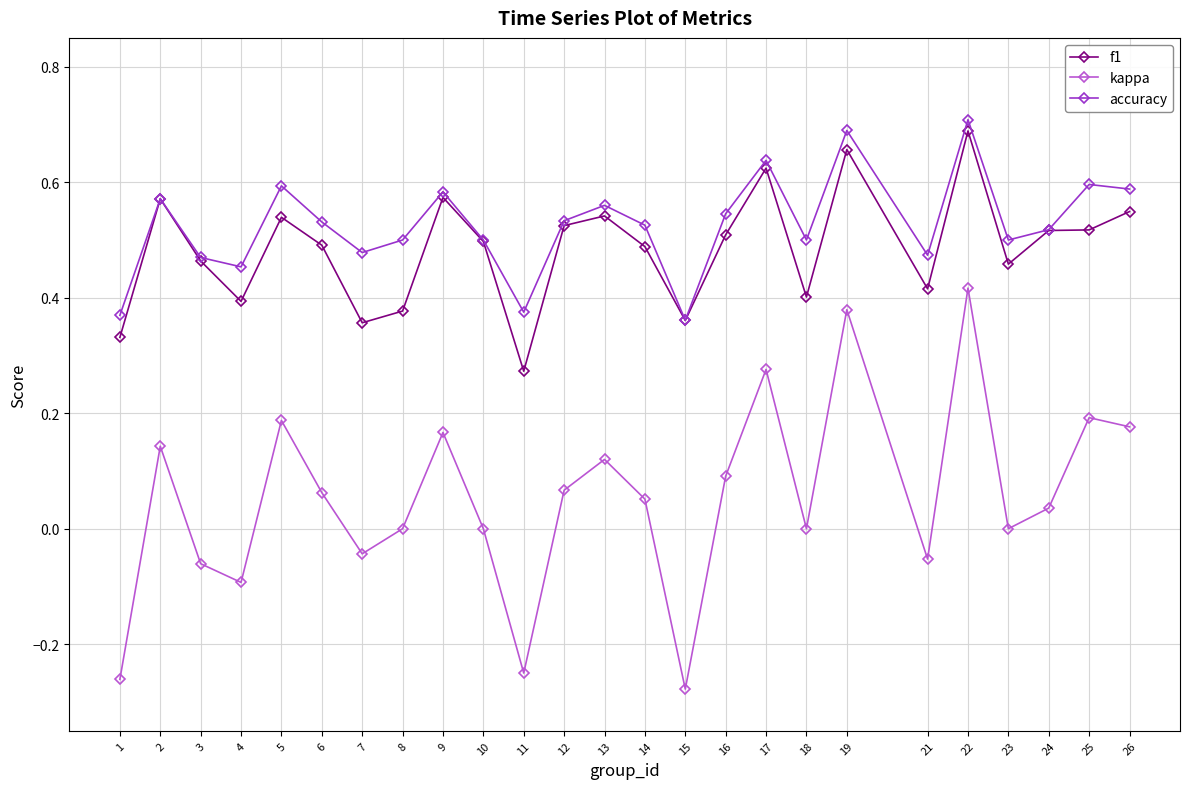

Is the value of kappa at 25 greater than the value of accuracy at 5?

No